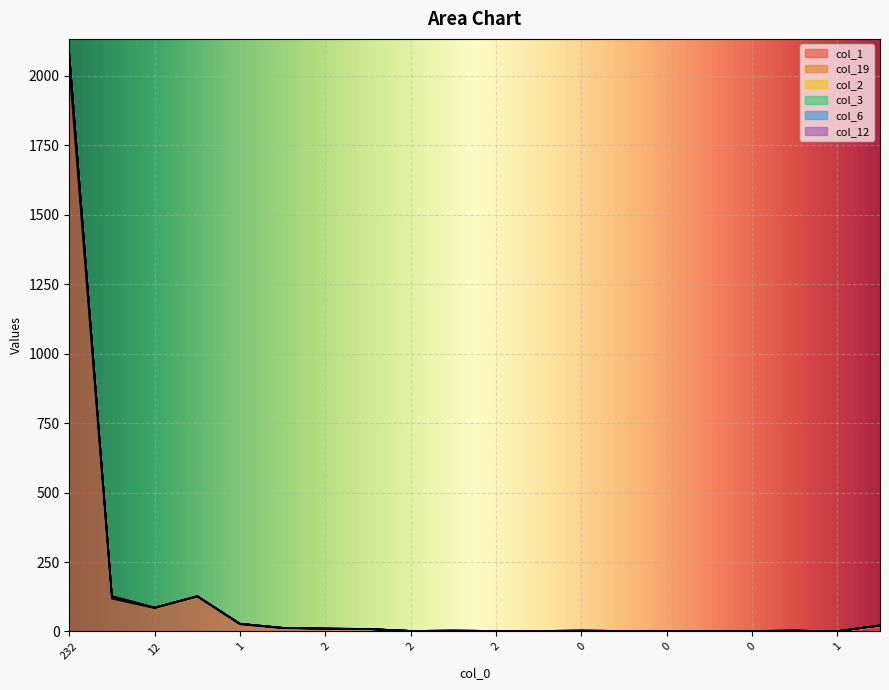

Which series changed the most between 3 and 0?

col_19